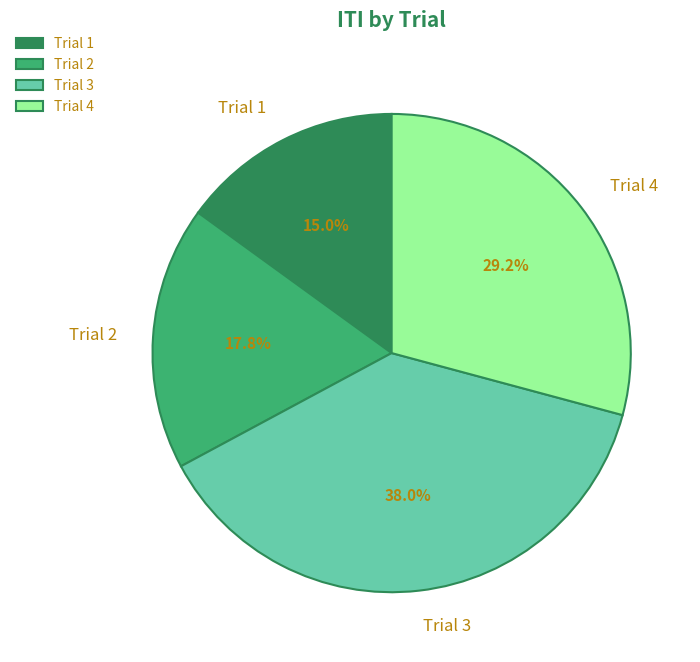

How much of the chart is everything except Trial 3?

62.0%